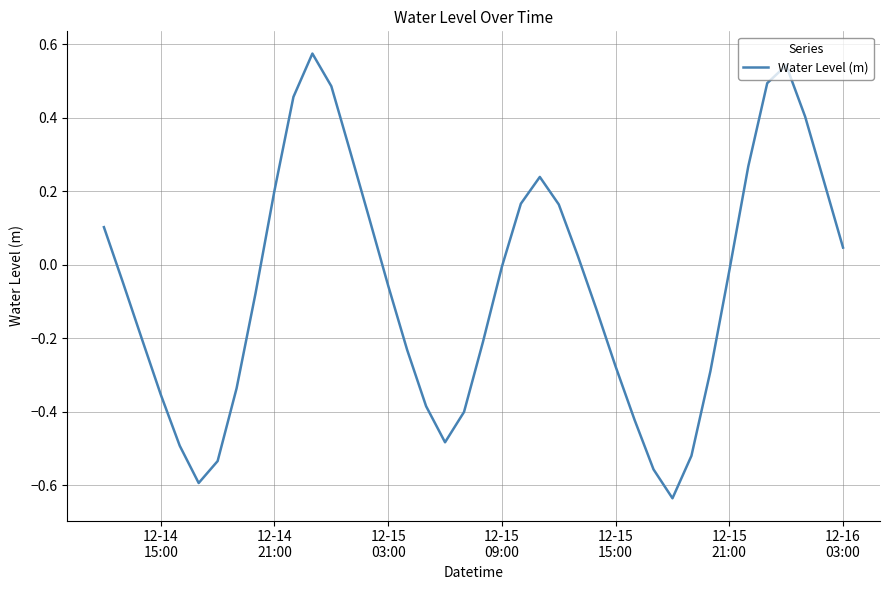

How many lines are shown in the chart?

1